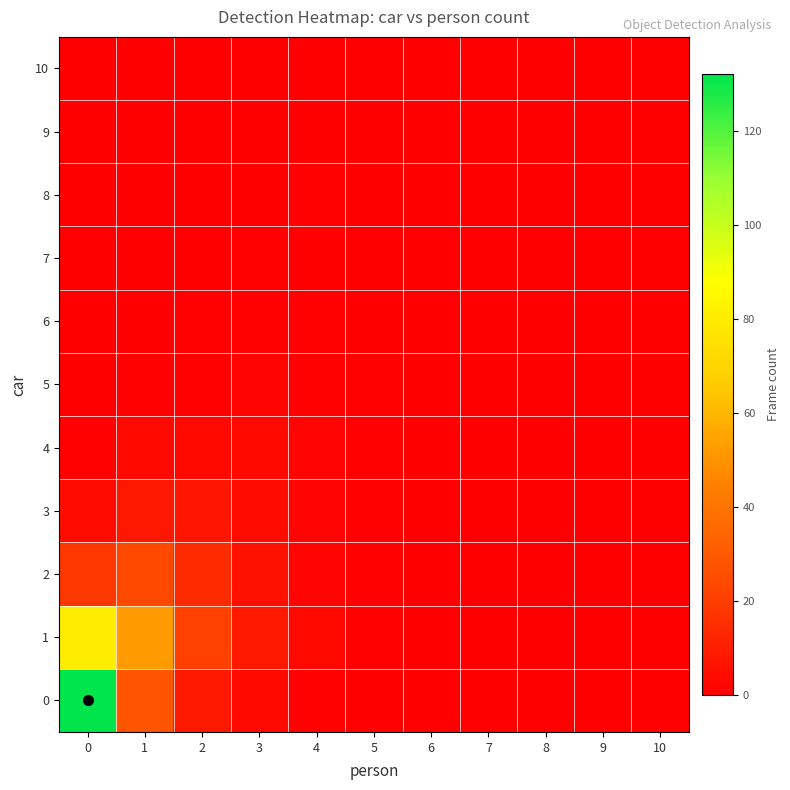

Rank the series by their maximum value, from highest to lowest.

0, 1, 2, 3, 4, 5, 6, 7, 8, 9, 10